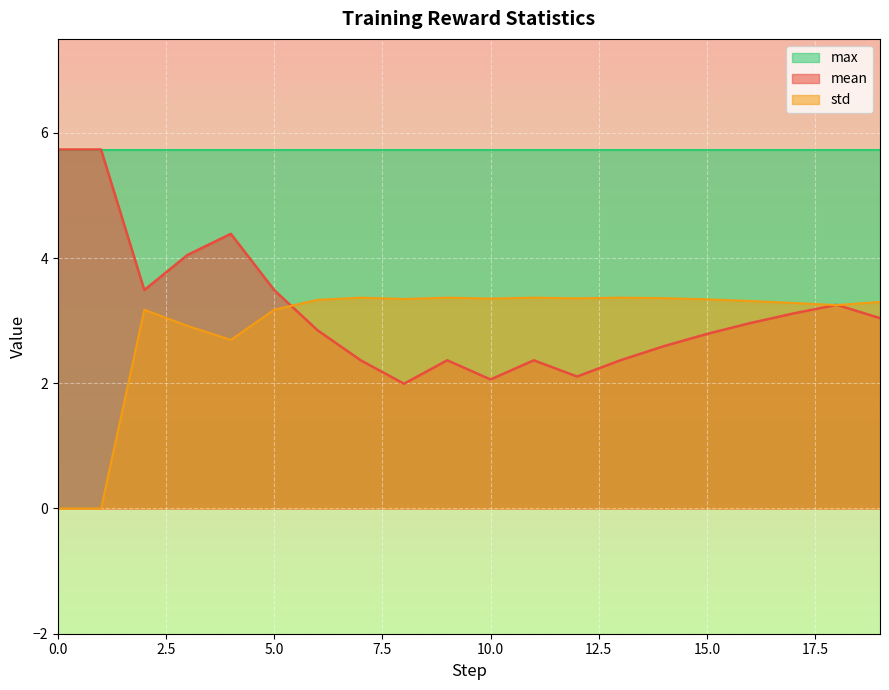

How many distinct data groups are displayed?

3